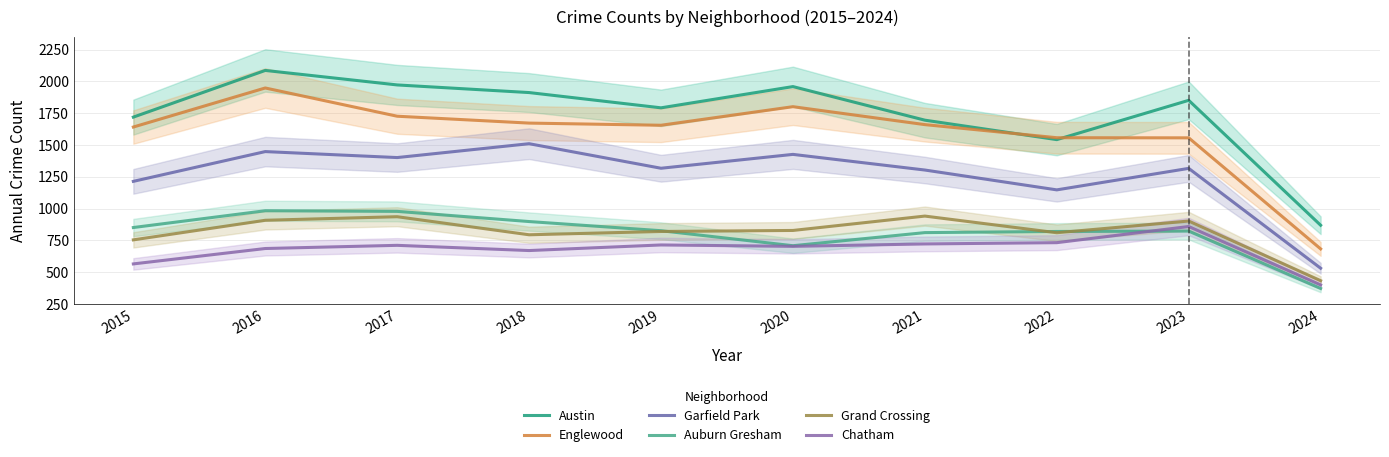

Between 2019 and 2018, which is larger?

2018